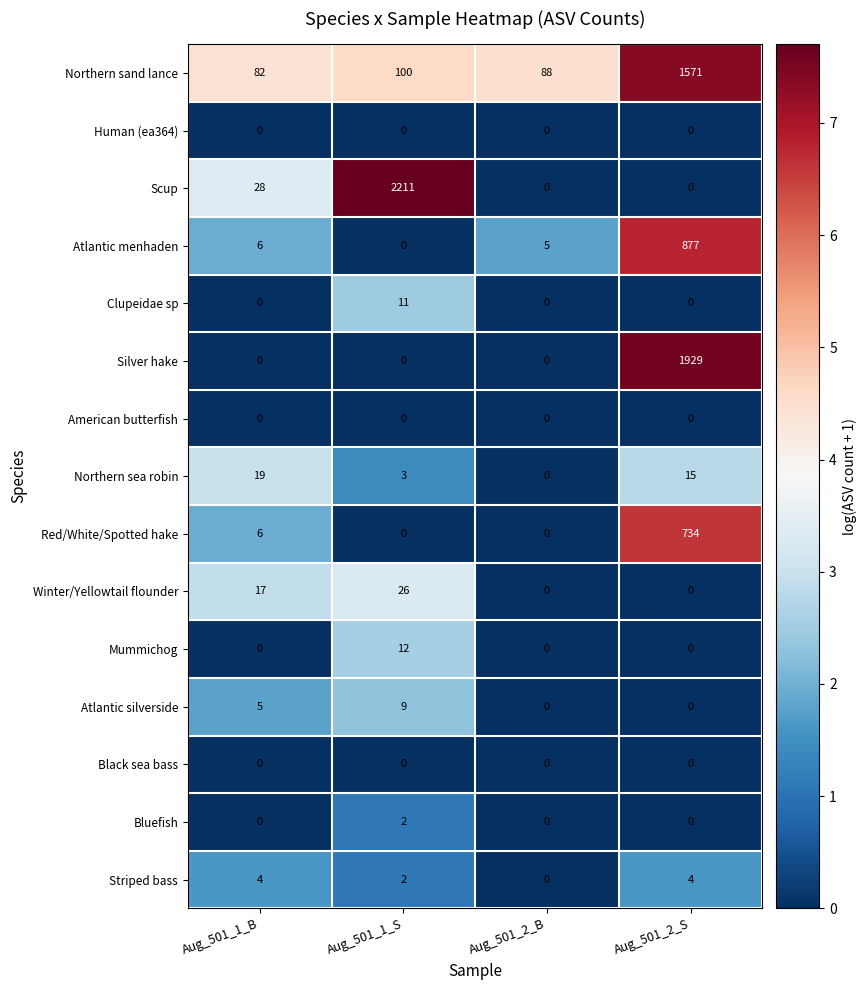

How many data points does each series have?

4